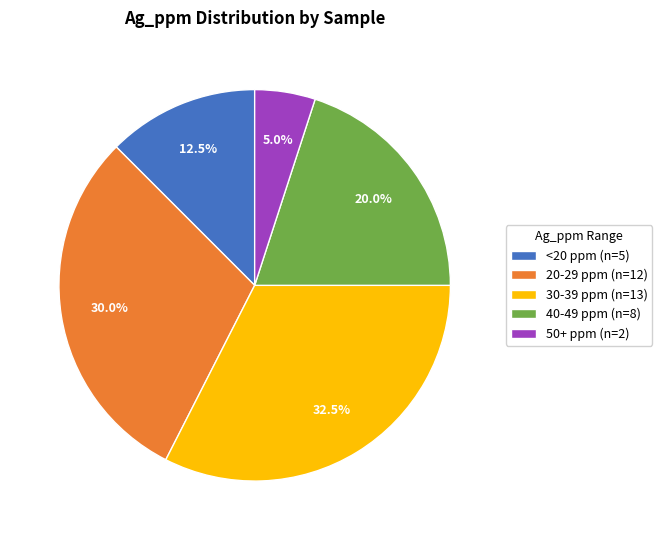

To the nearest percent, what is the difference between the largest and smallest slice percentages?

28%